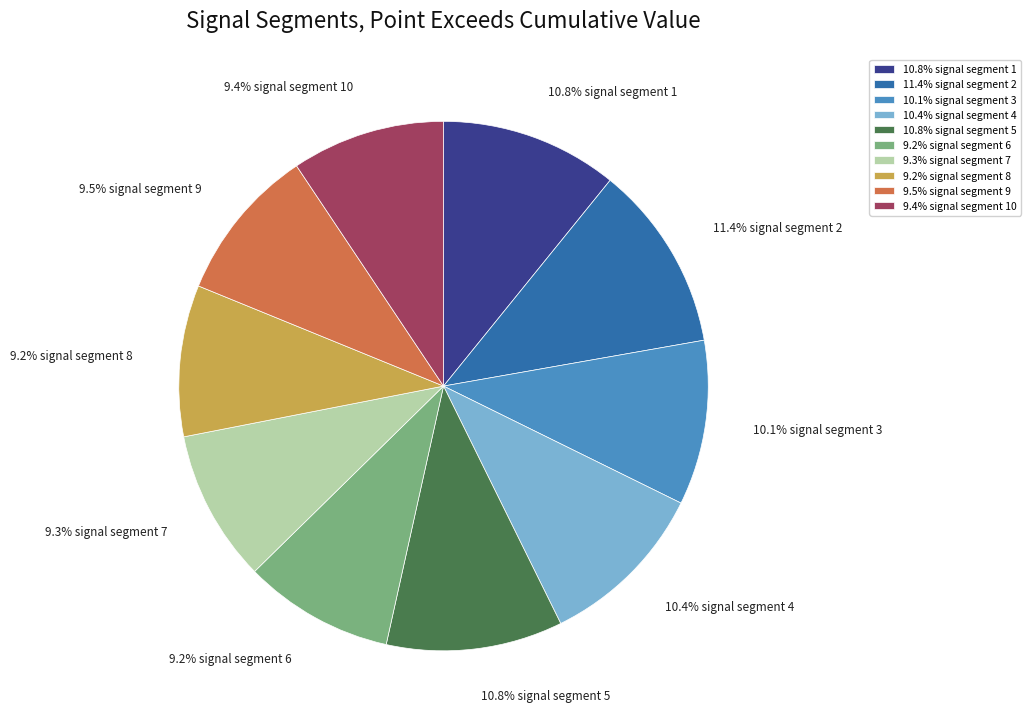

Between 9.2% signal segment 8 and 10.8% signal segment 5, which is larger?

10.8% signal segment 5